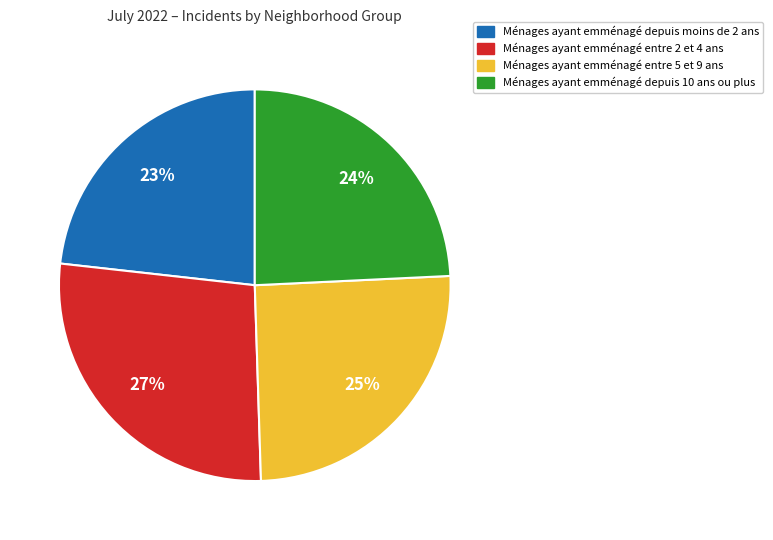

Do Ménages ayant emménagé entre 2 et 4 ans and Ménages ayant emménagé entre 5 et 9 ans together represent more than half of the pie?

Yes